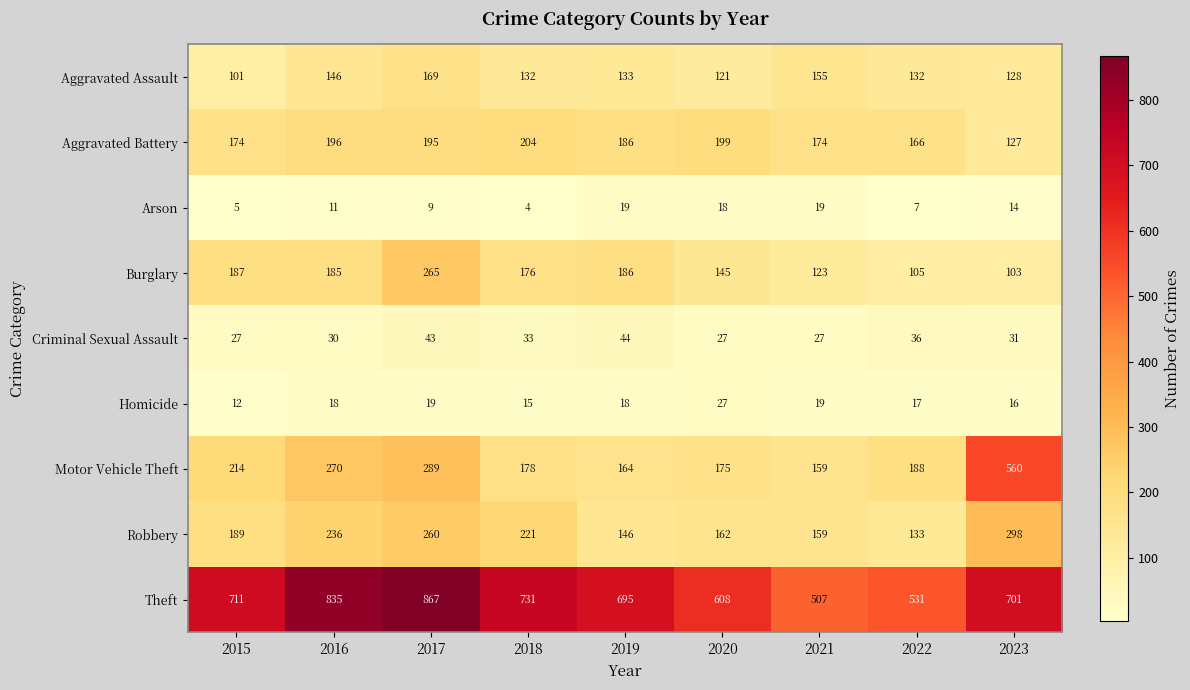

What is the smallest value displayed?

4